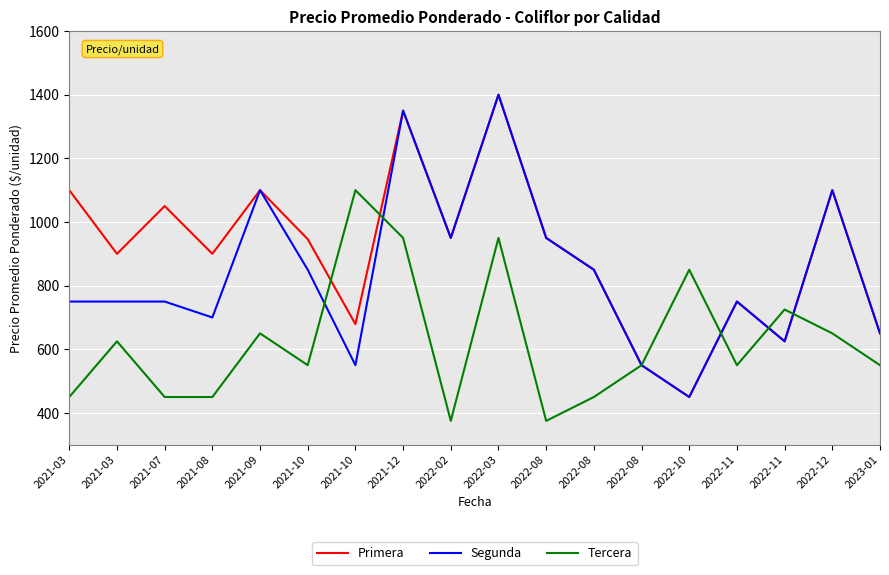

Reading left to right, extract all data points from this chart.

Primera: 2021-03=1100	2021-03=900	2021-07=1050	2021-08=900	2021-09=1100	2021-10=946	2021-10=679	2021-12=1350	2022-02=950	2022-03=1400	2022-08=950	2022-08=850	2022-08=550	2022-10=450	2022-11=750	2022-11=625	2022-12=1100	2023-01=650
Segunda: 2021-03=750	2021-03=750	2021-07=750	2021-08=700	2021-09=1100	2021-10=850	2021-10=550	2021-12=1350	2022-02=950	2022-03=1400	2022-08=950	2022-08=850	2022-08=550	2022-10=450	2022-11=750	2022-11=625	2022-12=1100	2023-01=650
Tercera: 2021-03=450	2021-03=625	2021-07=450	2021-08=450	2021-09=650	2021-10=550	2021-10=1100	2021-12=950	2022-02=375	2022-03=950	2022-08=375	2022-08=450	2022-08=550	2022-10=850	2022-11=550	2022-11=725	2022-12=650	2023-01=550